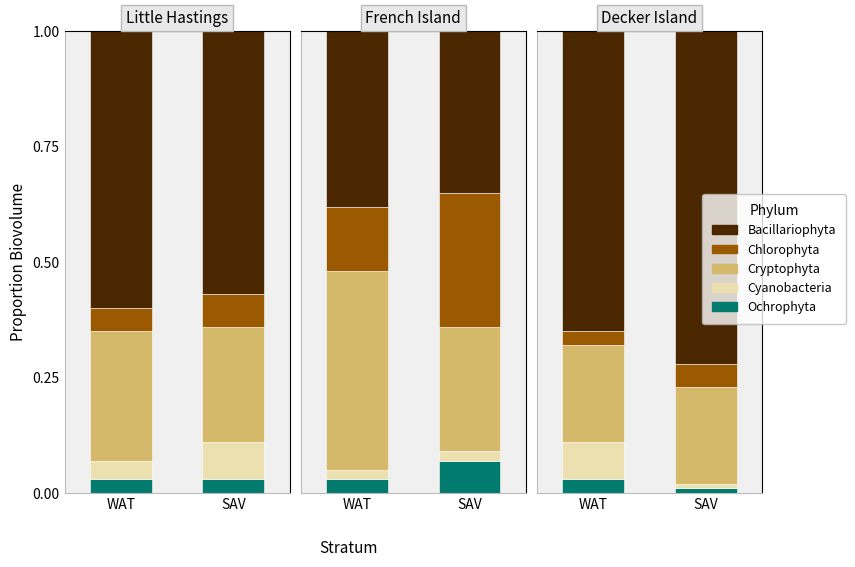

Read the Bacillariophyta value at 2.

0.4